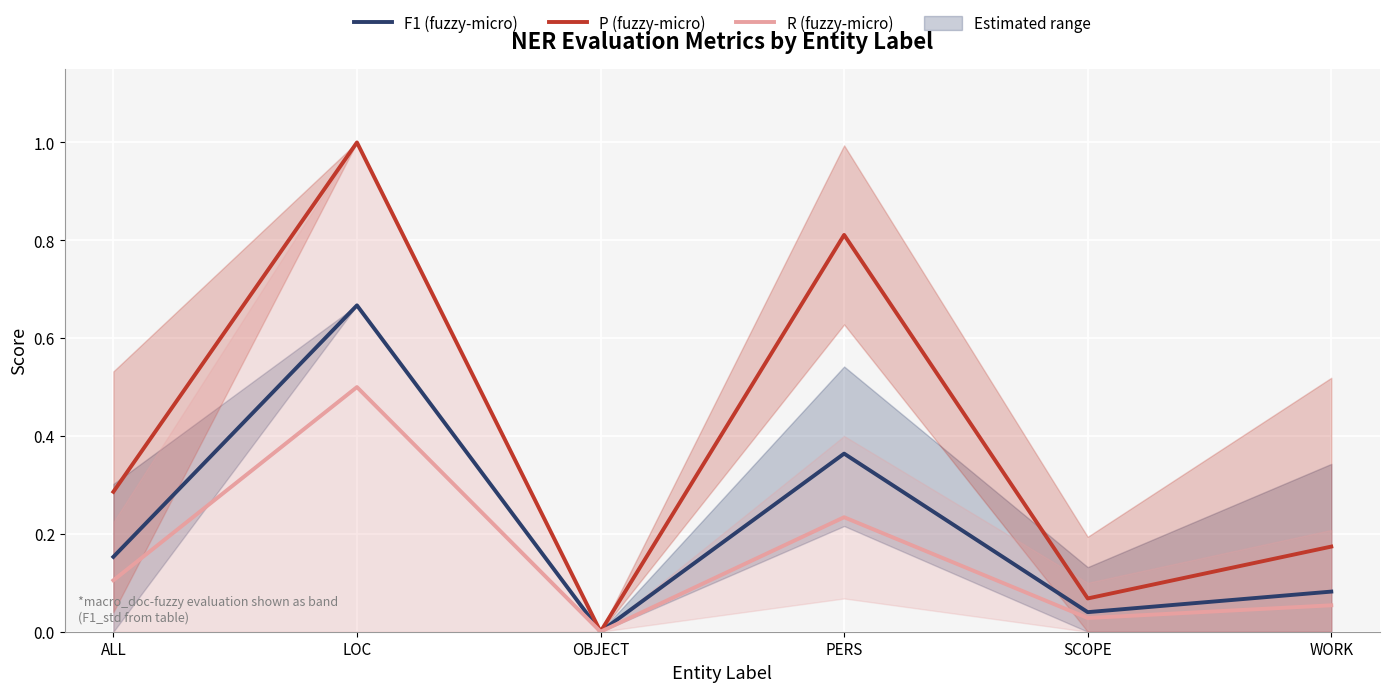

Rank the series at ALL from highest to lowest value.

P (fuzzy-micro), F1 (fuzzy-micro), R (fuzzy-micro)